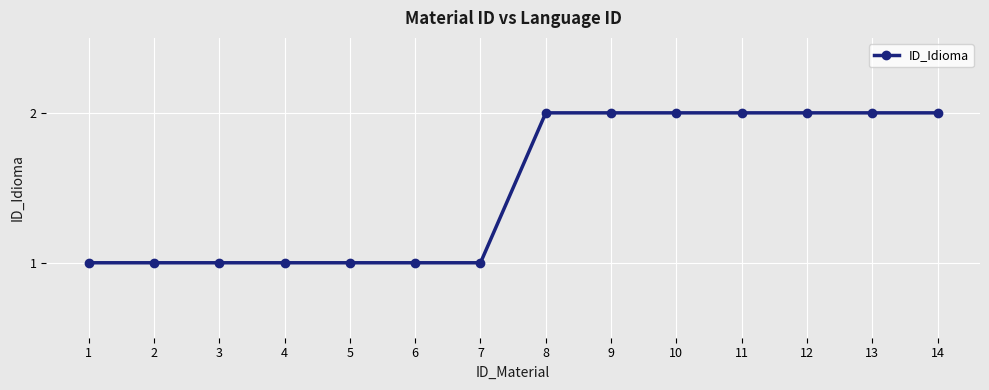

Reading left to right, list all the values displayed in this chart.

1=1	2=1	3=1	4=1	5=1	6=1	7=1	8=2	9=2	10=2	11=2	12=2	13=2	14=2